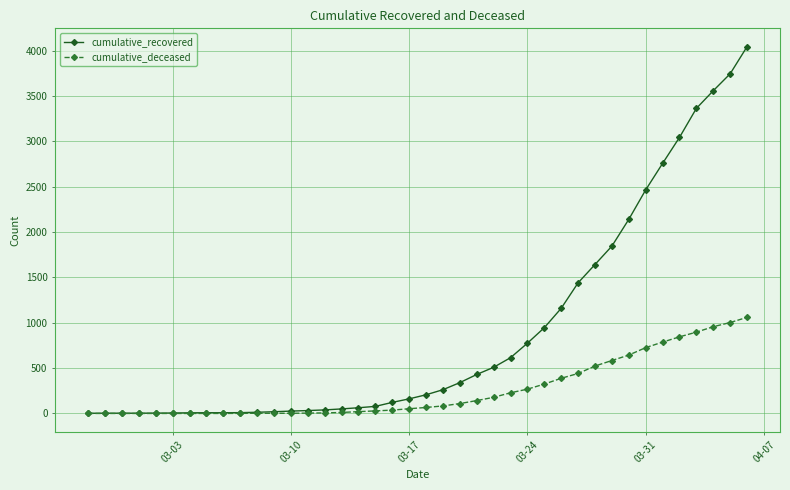

Which series has the largest range (max minus min)?

cumulative_recovered